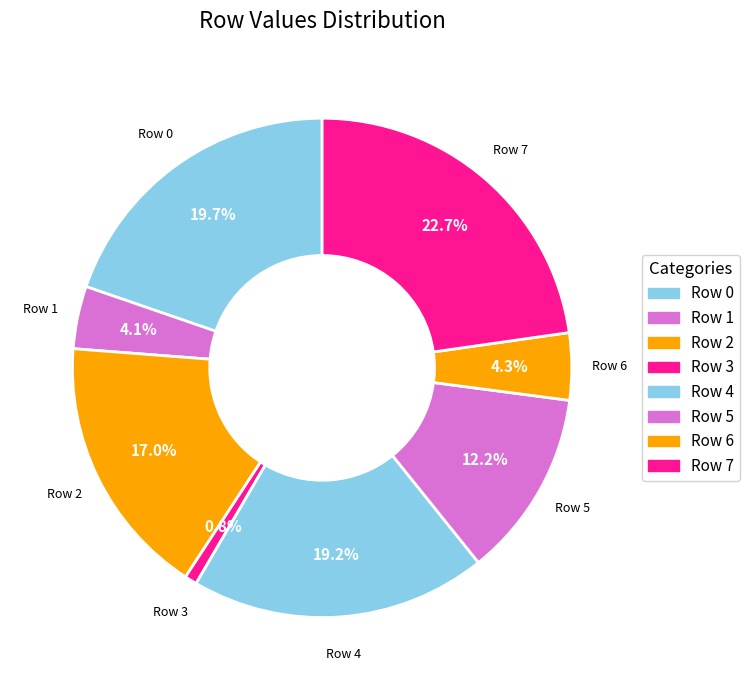

Between Row 3 and Row 2, which is larger?

Row 2